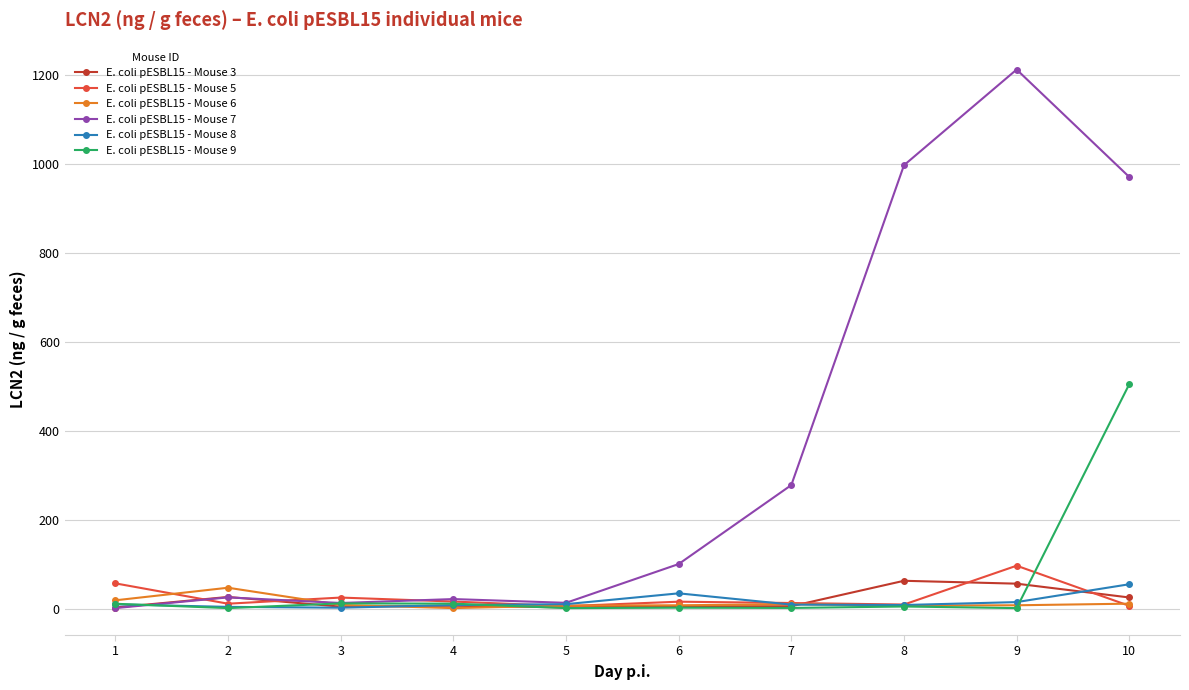

True or false: E. coli pESBL15 - Mouse 9 has more than 0 points higher than both neighbors.

True